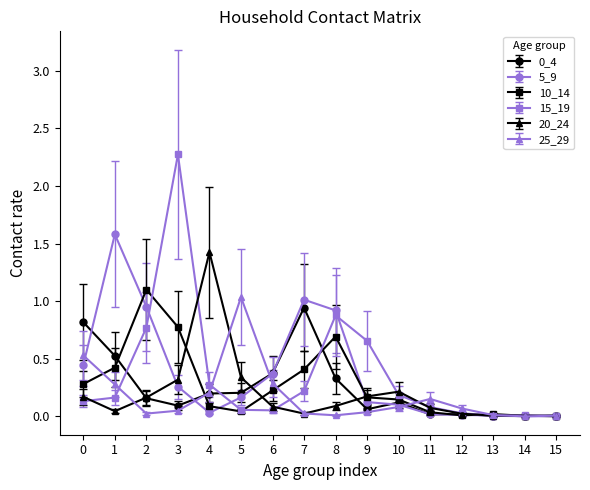

The value of 15_19 at 4 is 0.4. True or false?

False